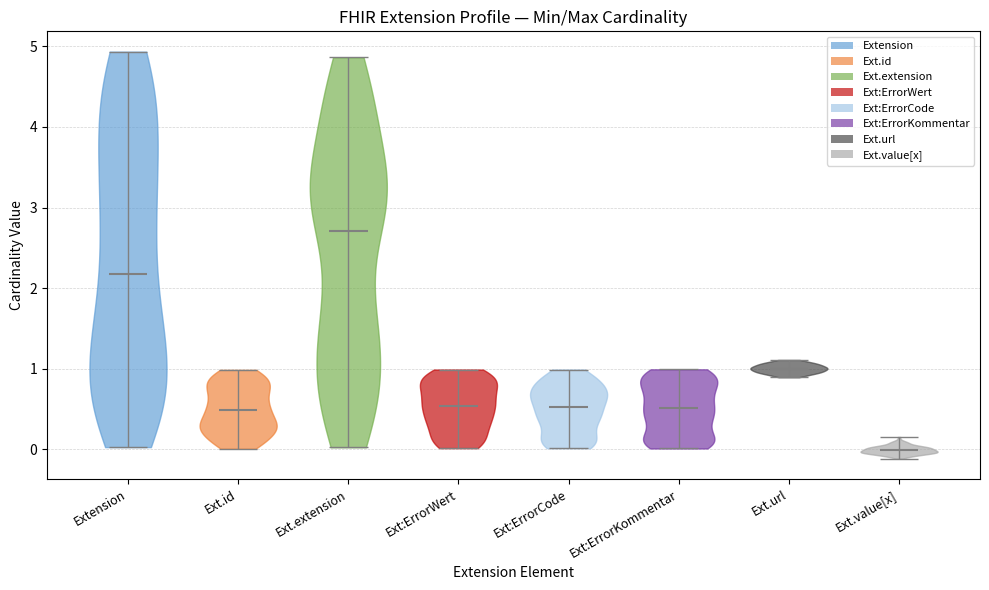

Which violin has the lowest median line?

Ext.value[x]